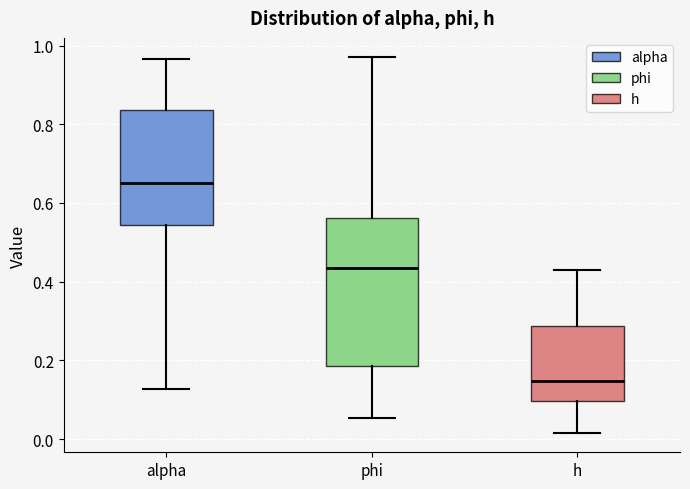

Where does the lower whisker of the box for phi end on the y-axis? The values are not printed on the chart, so give them approximately, as read against the axis.

0.06